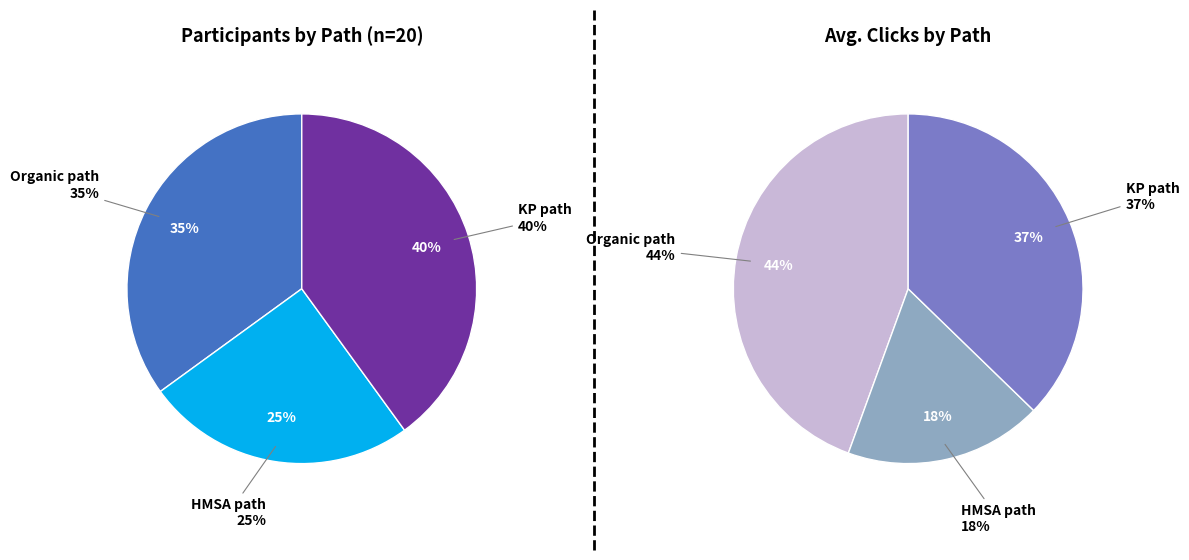

How many segments does this pie chart have?

3